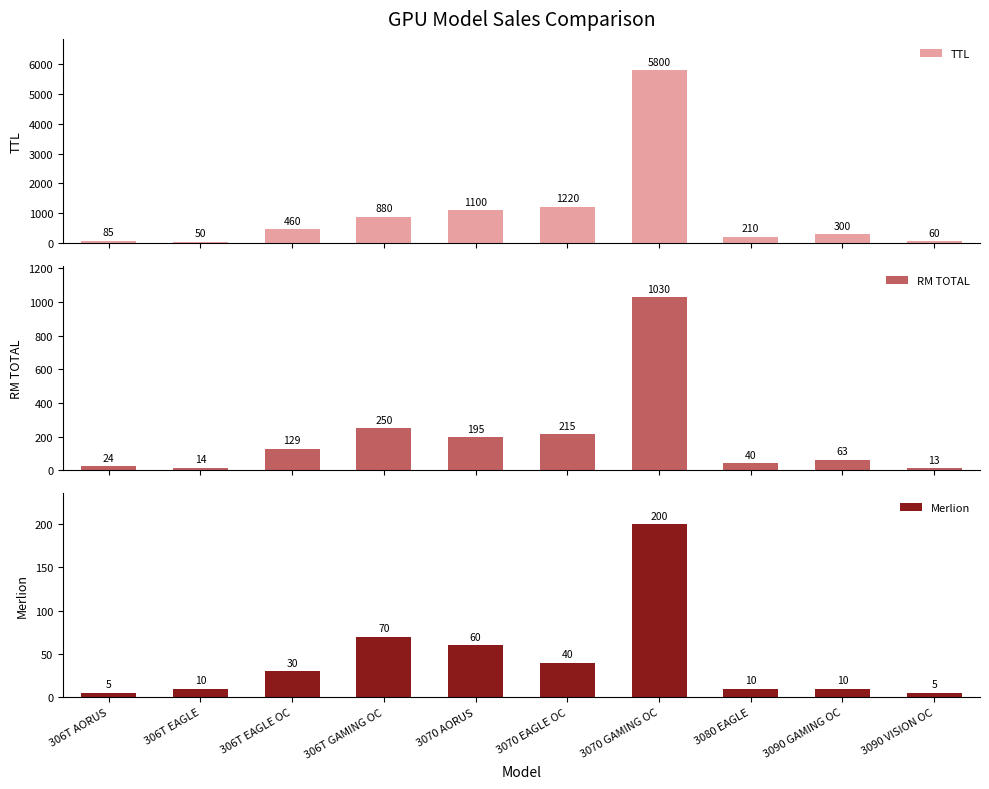

At how many categories does at least one series exceed 5642?

1